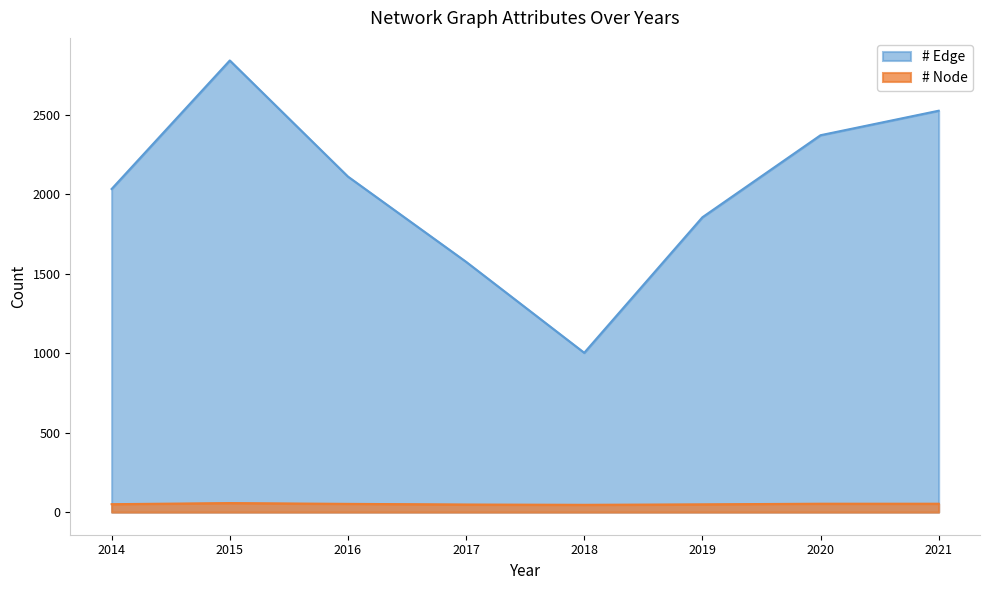

What are all the series names shown in the legend?

# Edge, # Node